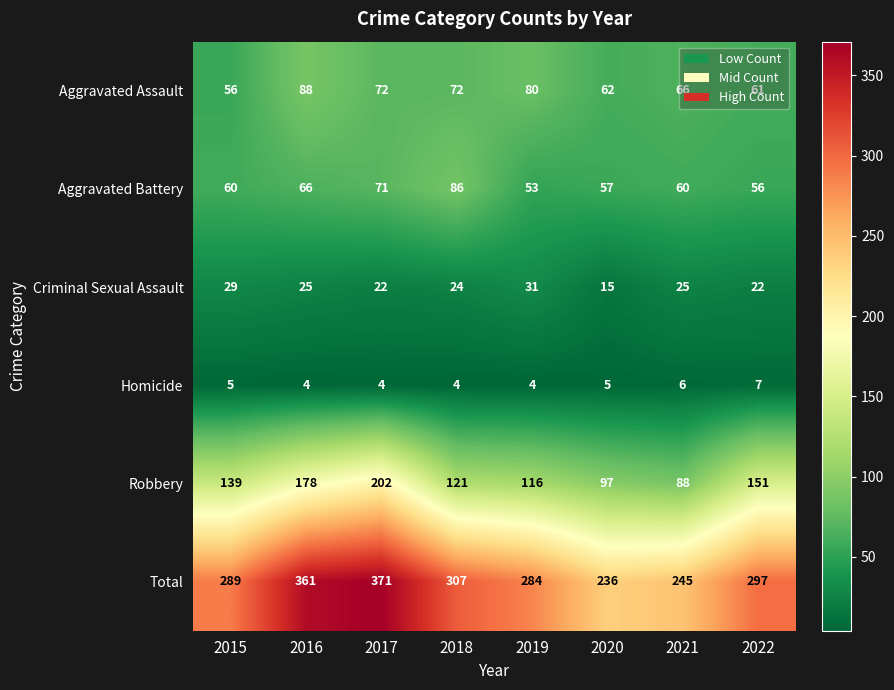

The value of Criminal Sexual Assault at 2017 is 22. True or false?

True